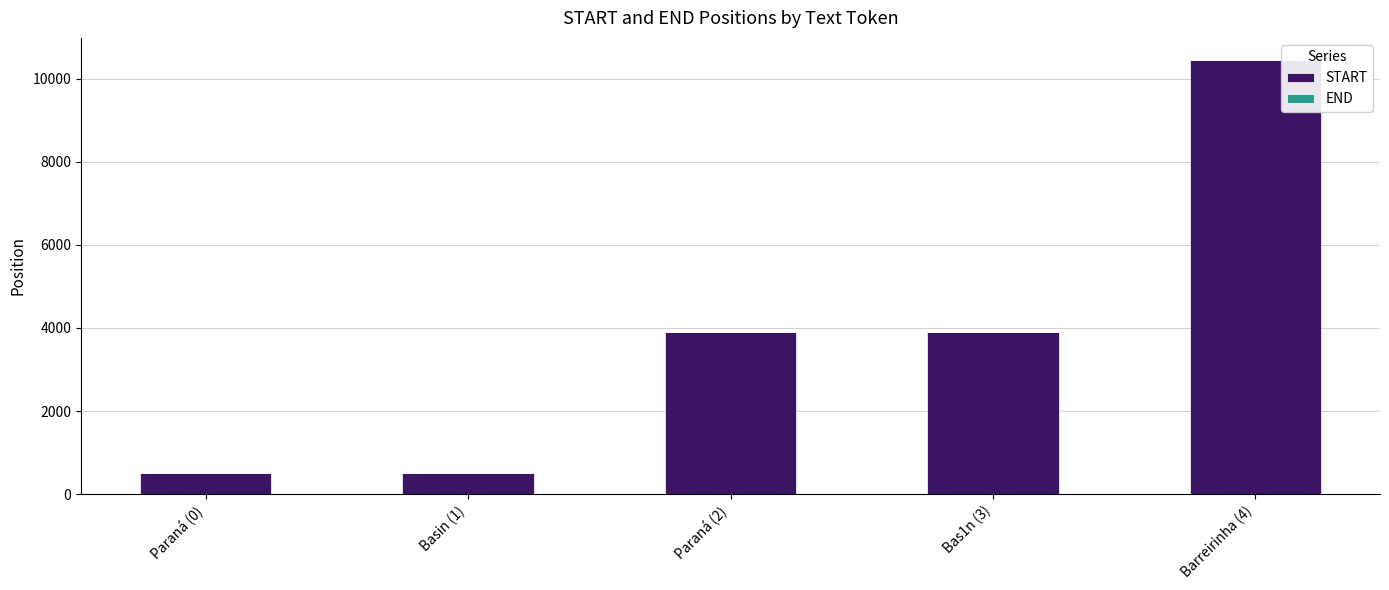

At which category is the sum across all series the highest?

Barreirinha (4)